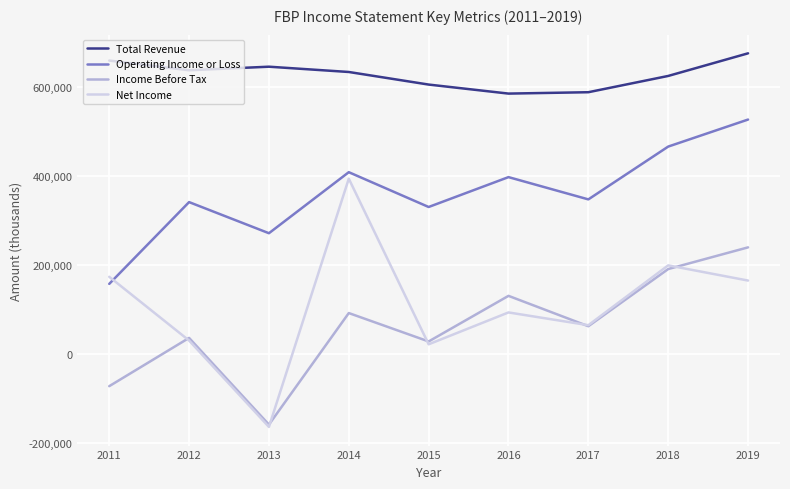

How many distinct data groups are displayed?

4